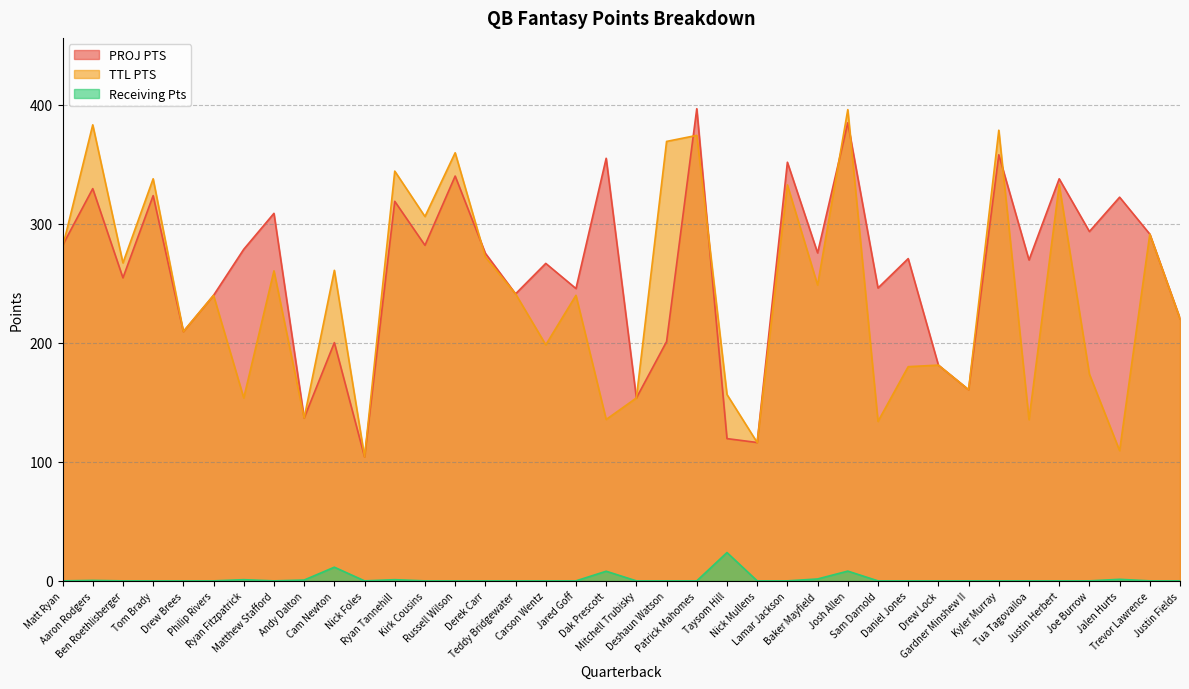

Where is PROJ PTS nearest to the value 250?

Sam Darnold